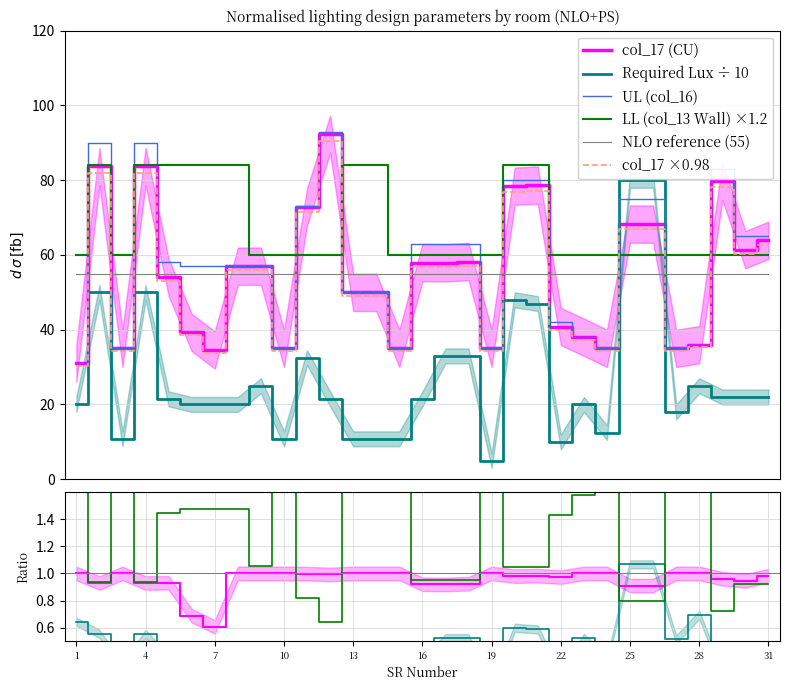

Between 4 and 20, which series saw the biggest shift?

UL (col_16)